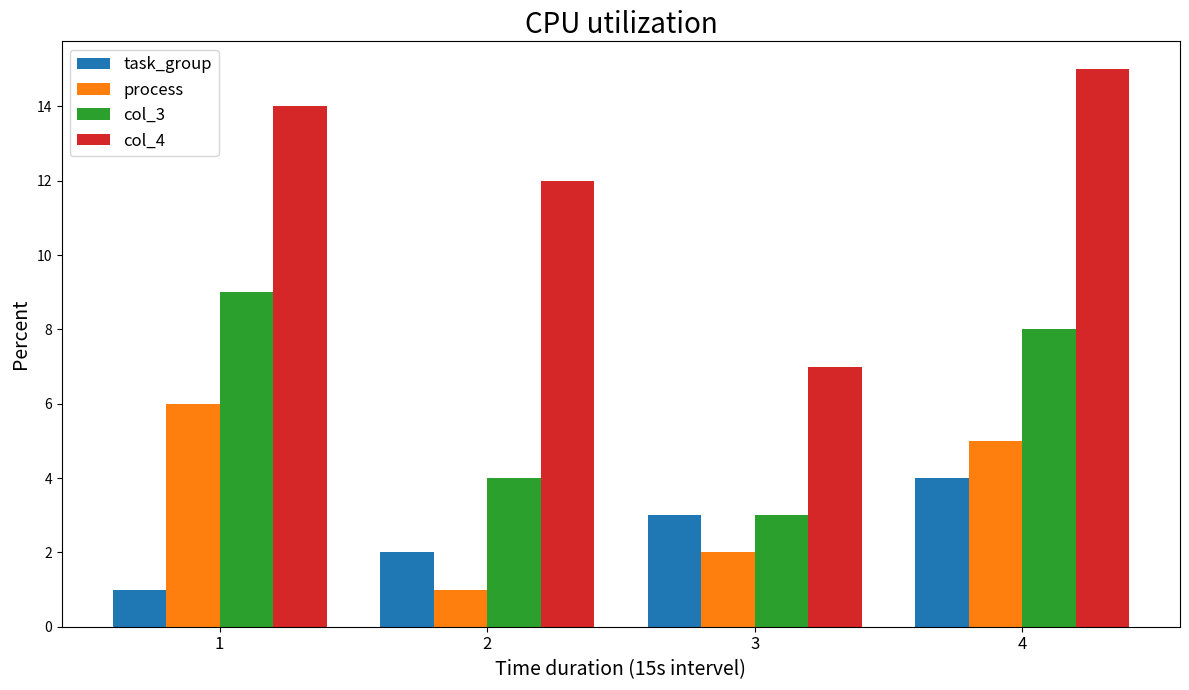

Between 2 and 3, which series saw the biggest shift?

col_4